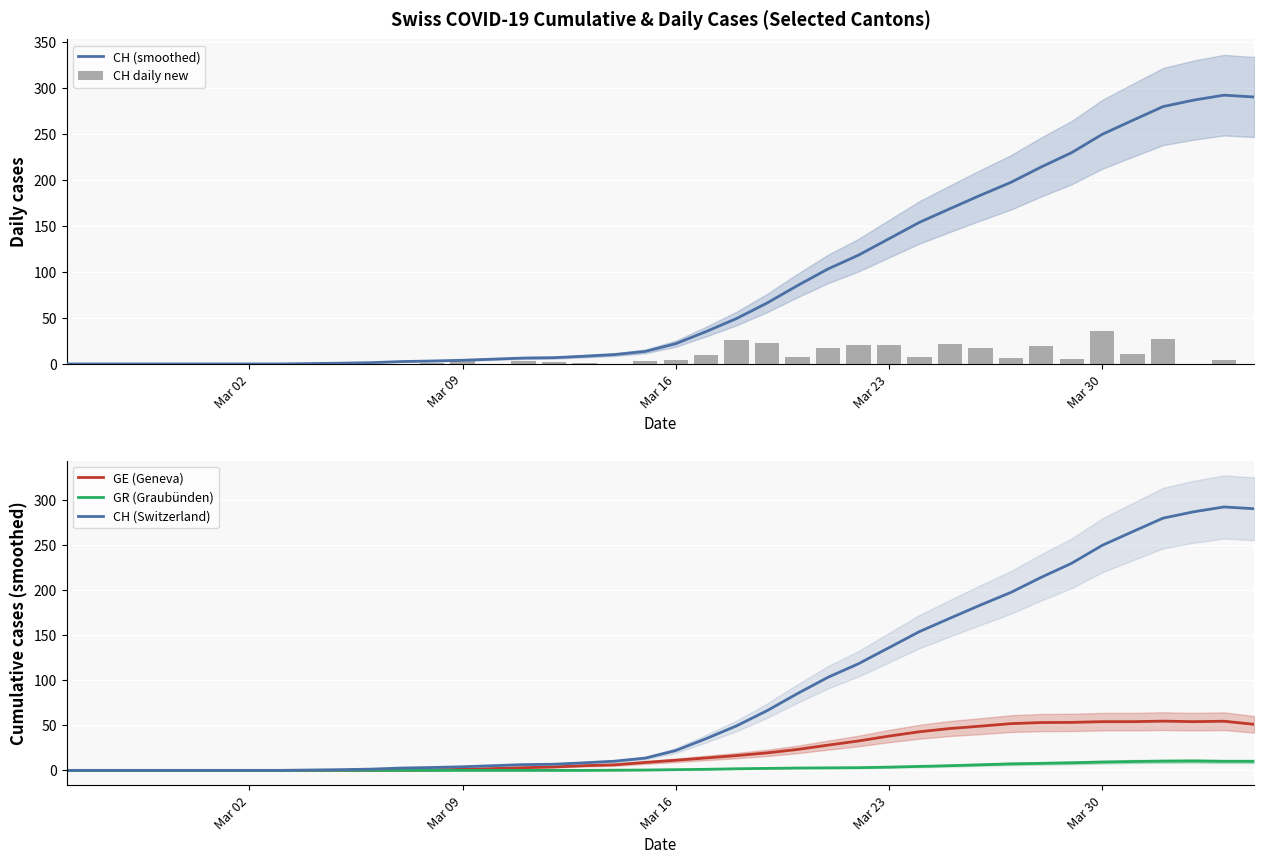

How many data points in CH (smoothed) are above 22?

19